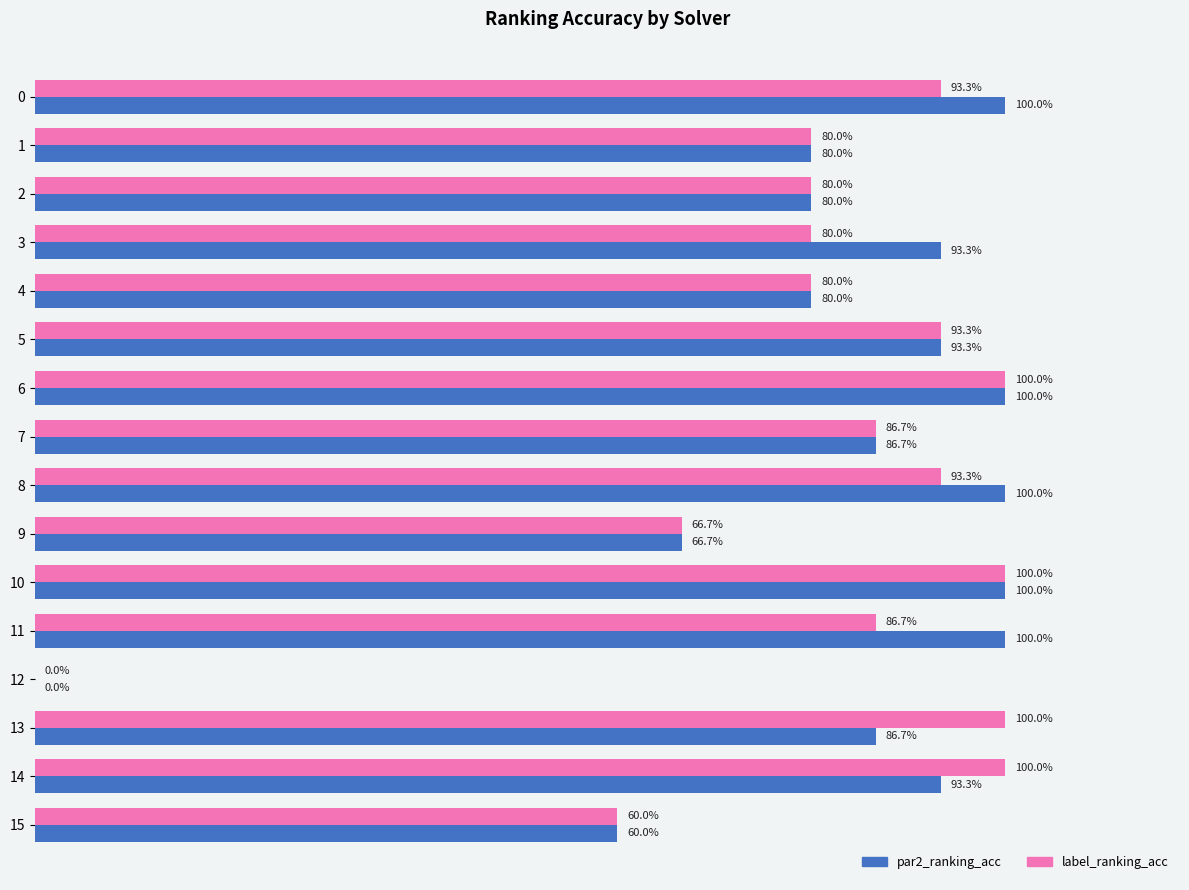

What are all the series names shown in the legend?

par2_ranking_acc, label_ranking_acc